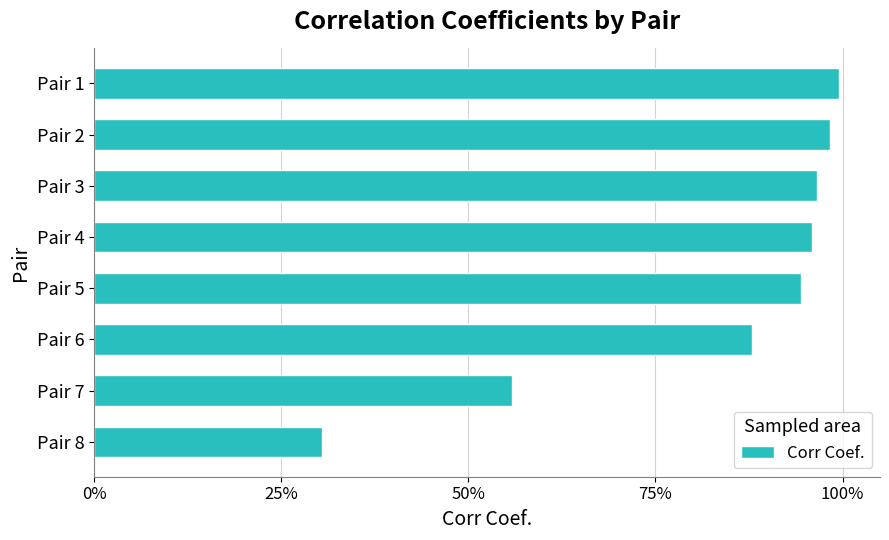

Are the bars horizontal?

Yes